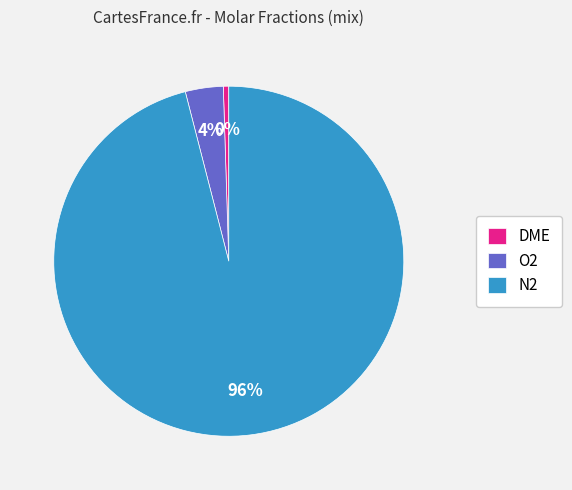

To the nearest percent, what is the average slice percentage?

33%